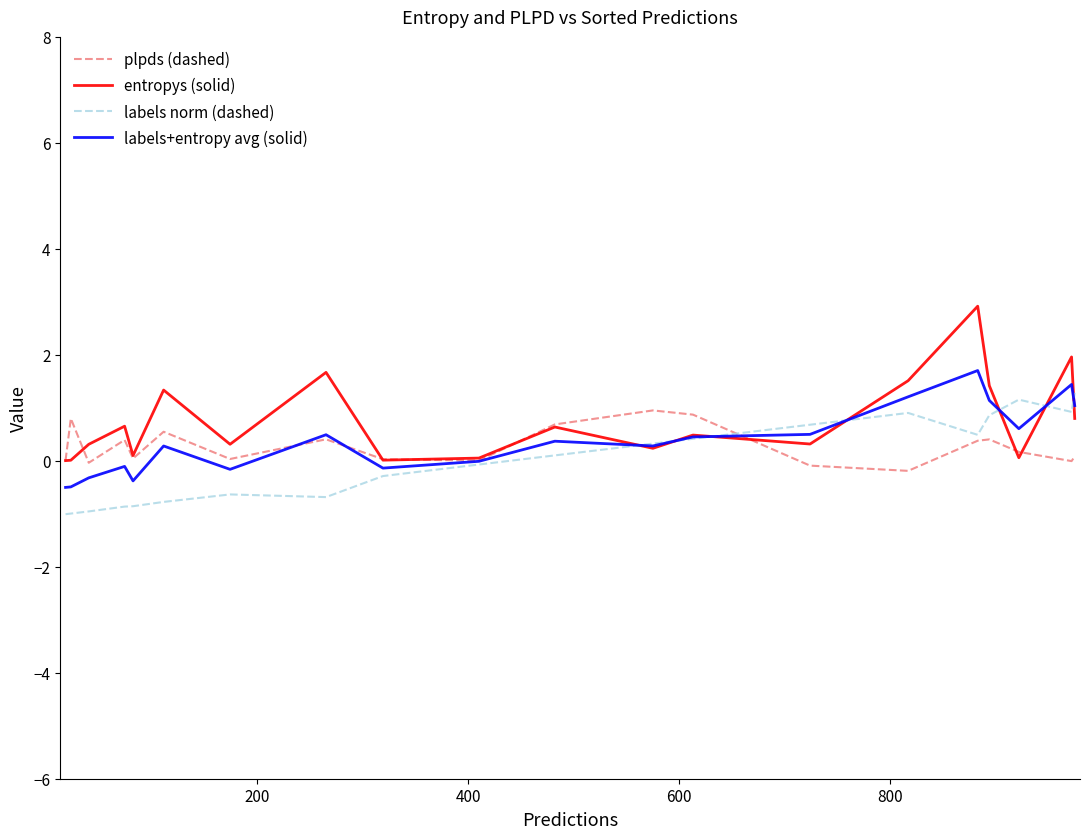

What is the highest value of the entropys (solid) series?

2.9